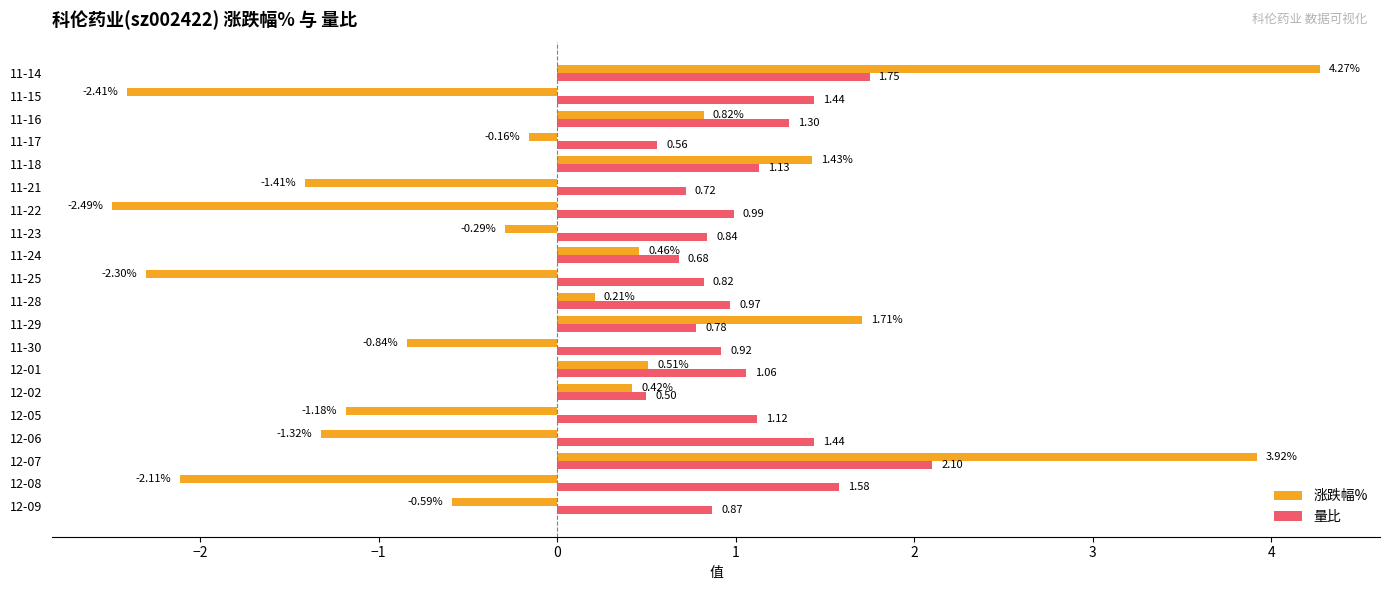

At 11-25, list the series in order from smallest to largest.

涨跌幅%, 量比